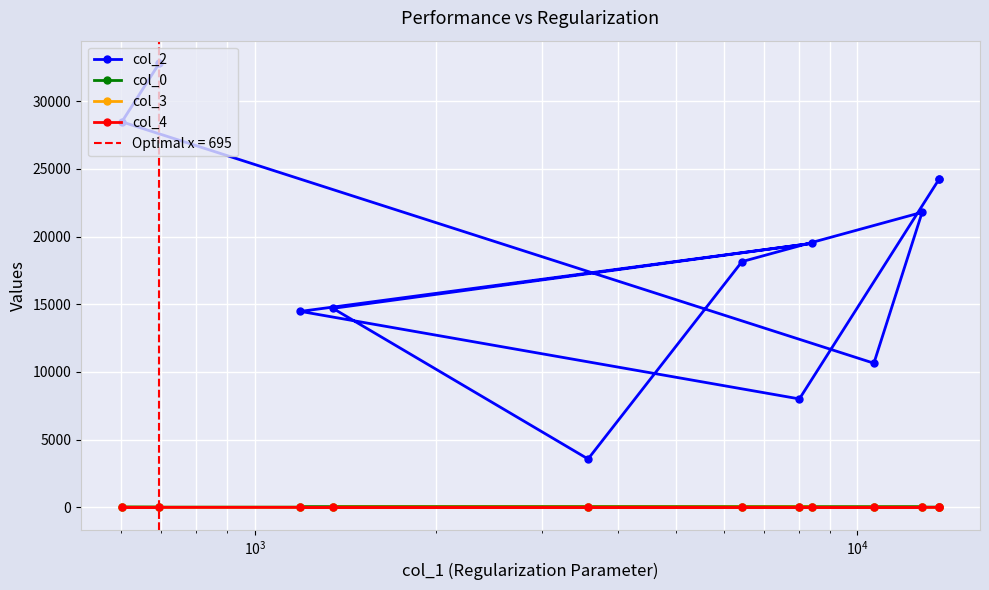

True or false: col_4 and col_2 cross at least once.

False